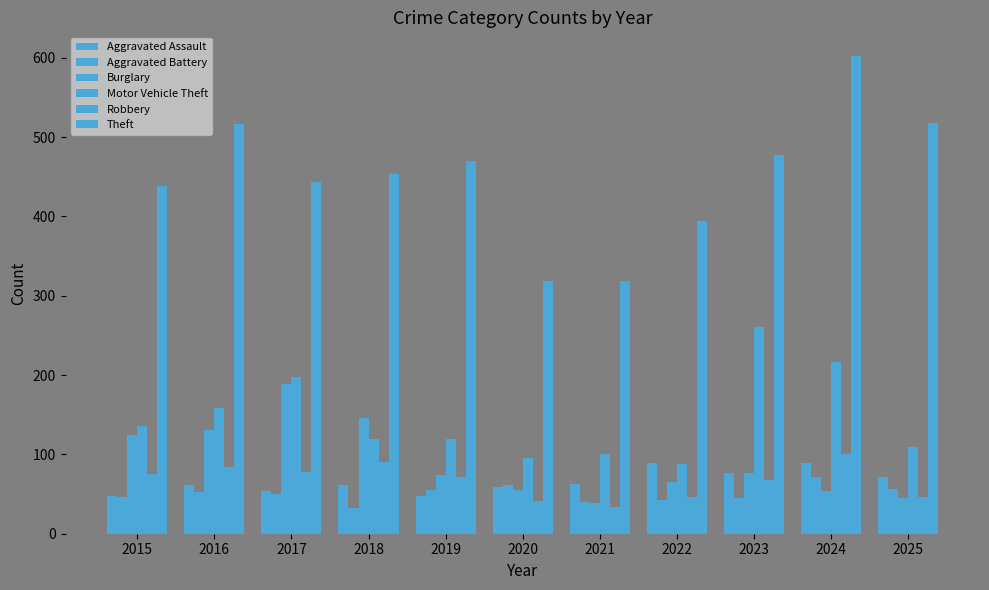

How many distinct data groups are displayed?

6